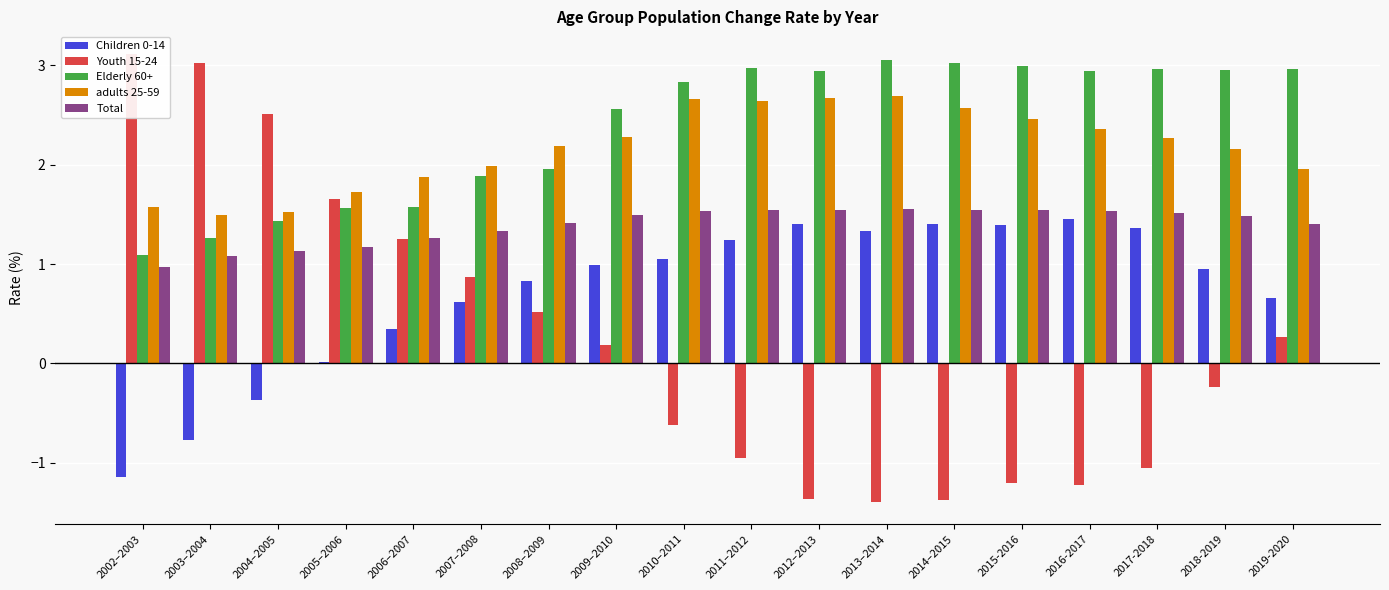

Is the value of adults 25-59 at 2019-2020 greater than the value of Youth 15-24 at 2002–2003?

No